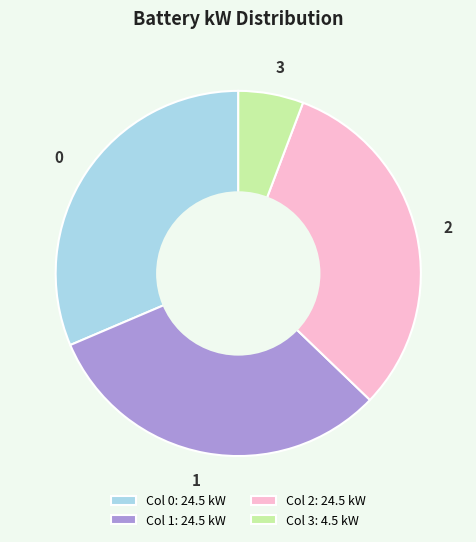

Between 3 and 1, which is larger?

1